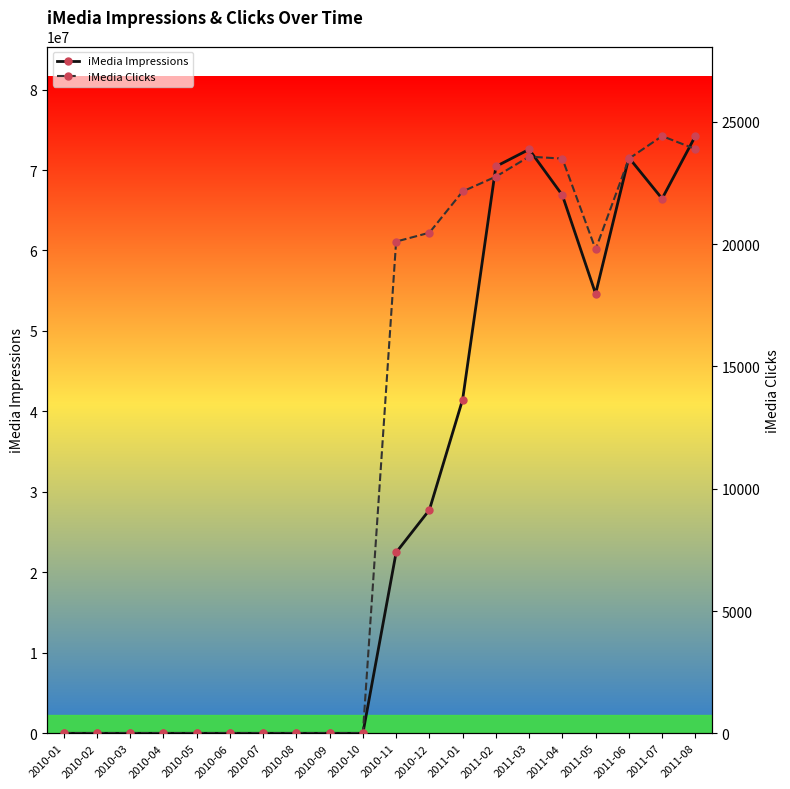

The value of iMedia Impressions at 2010-01 is 0. True or false?

True